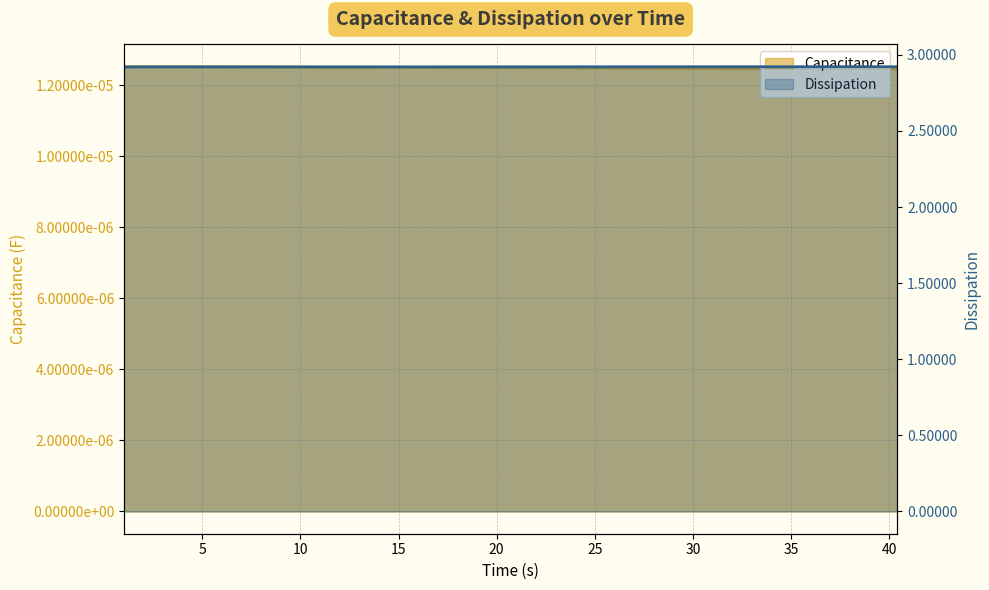

What is the minimum value shown in the chart?

2.9